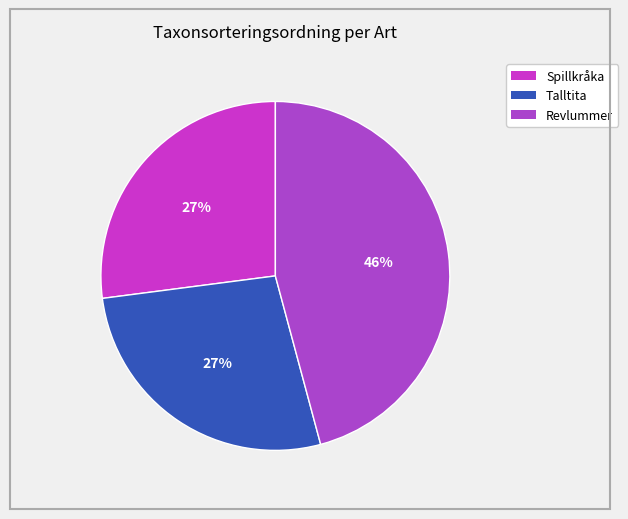

Rank the categories by value from lowest to highest.

Spillkråka (122360869), Talltita (122360856), Revlummer (122360884)